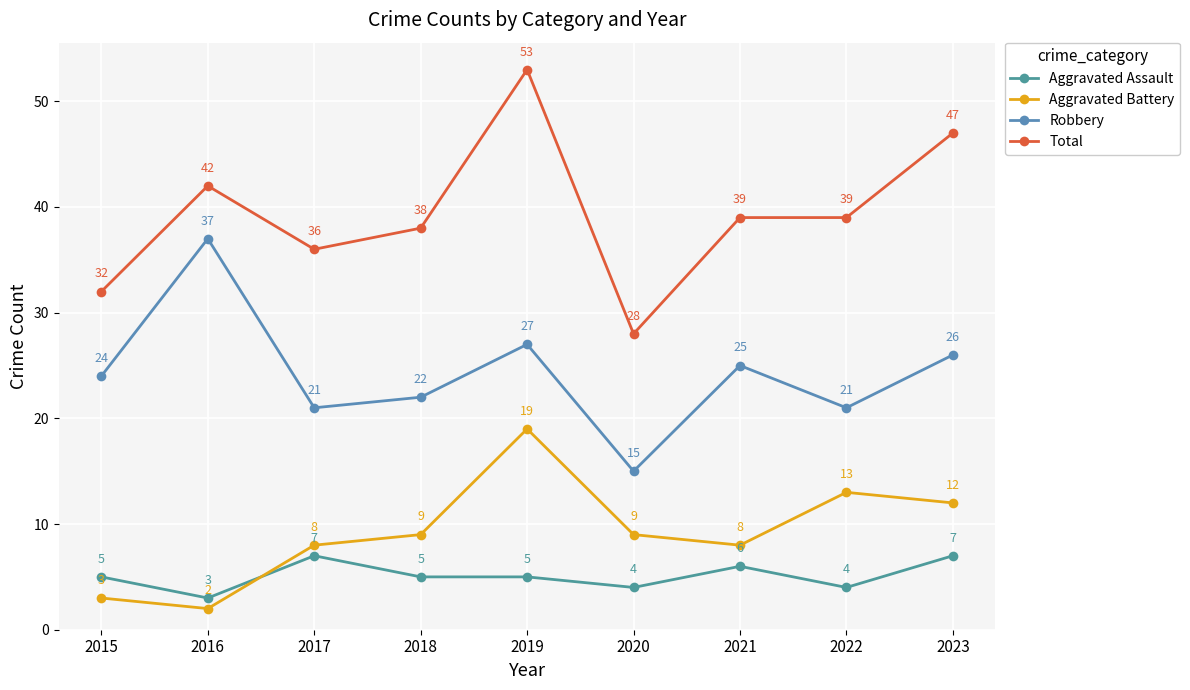

What is the value of the Total point at the 1st from the left?

32